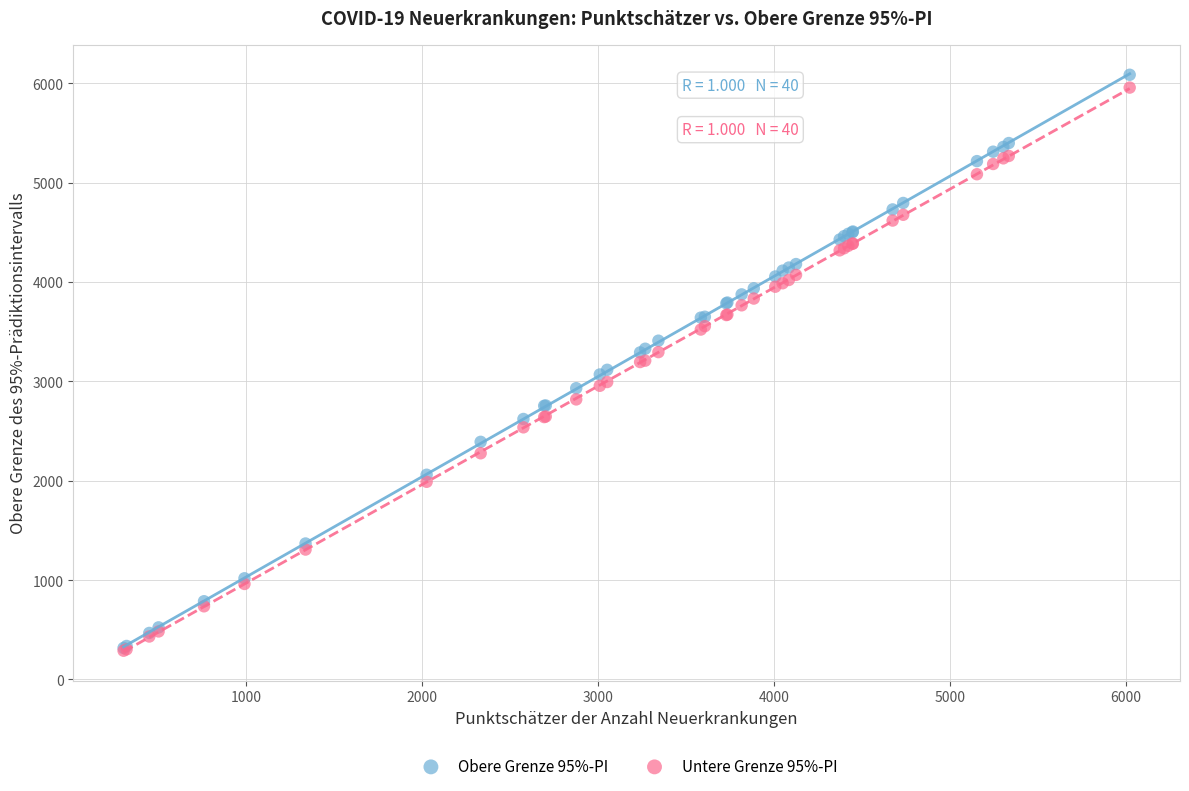

What are all the series names shown in the legend?

Obere Grenze 95%-PI, Untere Grenze 95%-PI